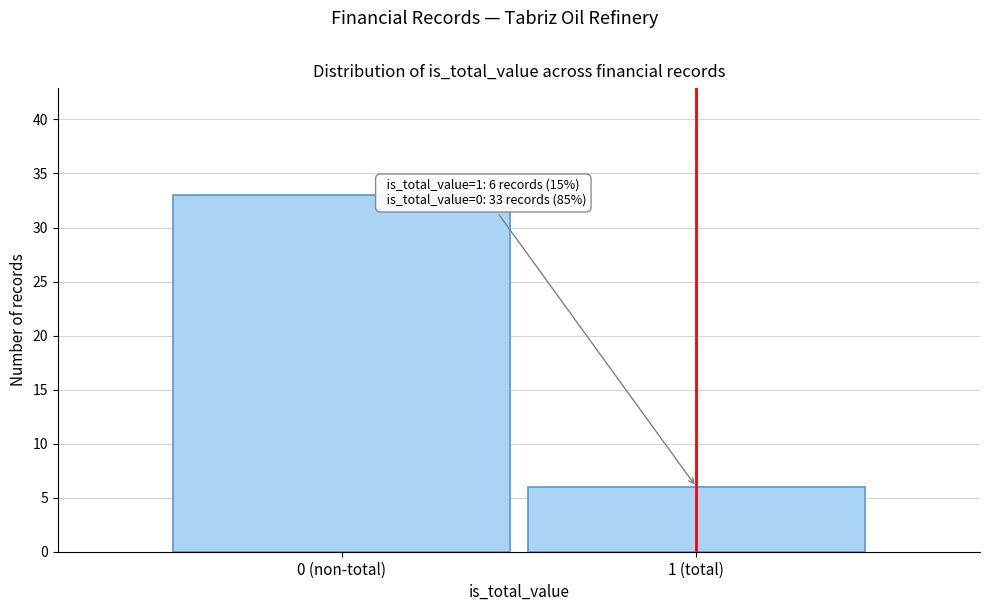

Reading left to right, extract all data points from this chart.

33	6